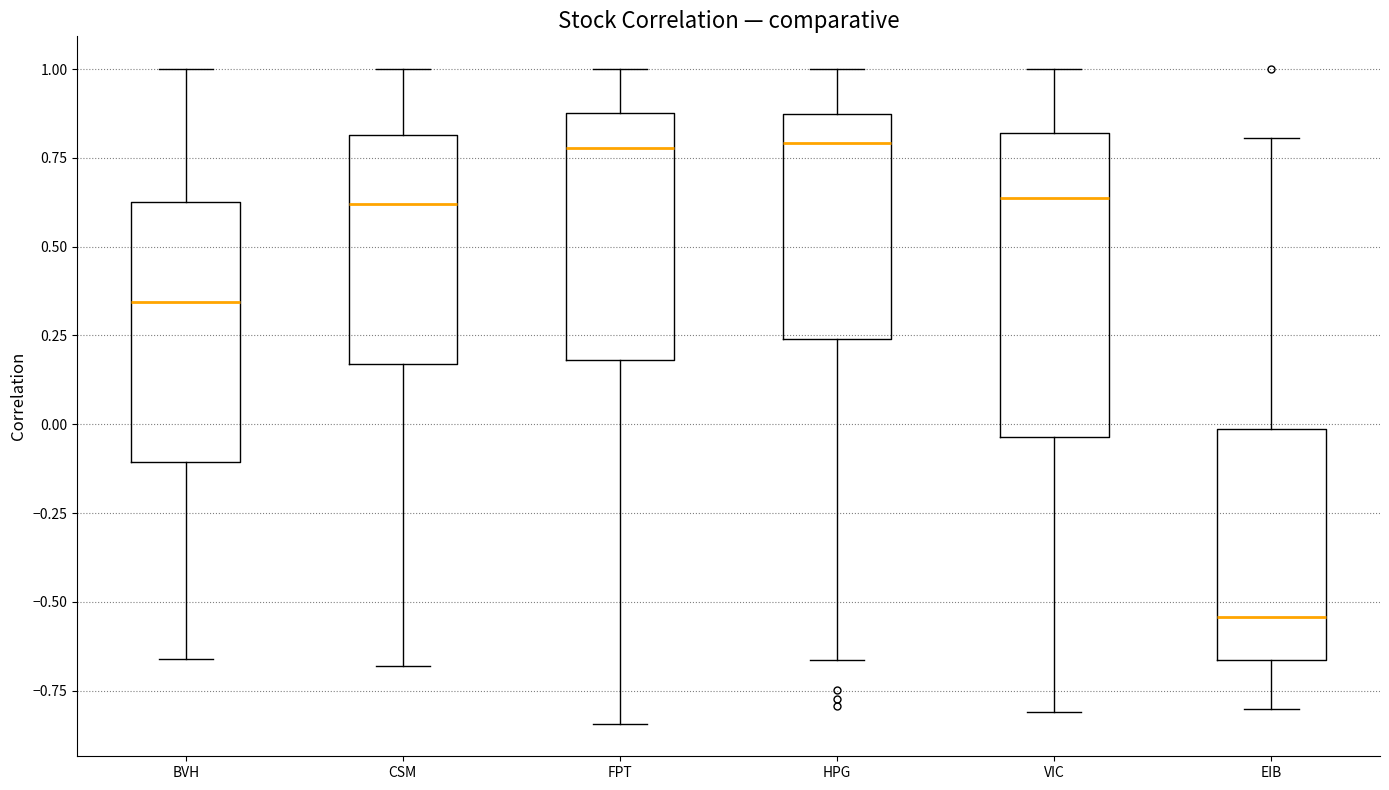

Comparing the boxes themselves (not the whiskers), which one is the tallest?

VIC